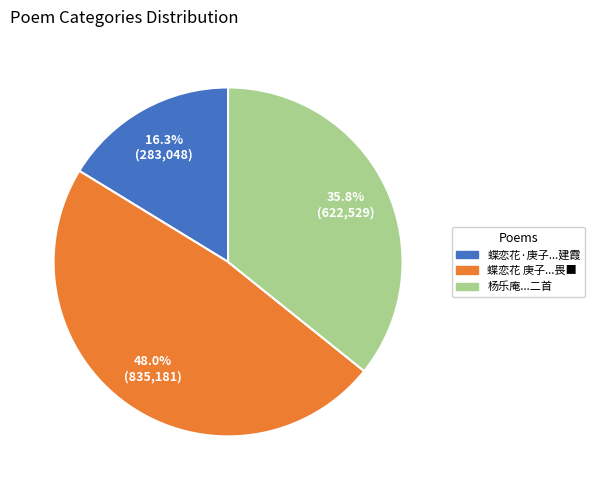

How many segments does this pie chart have?

3